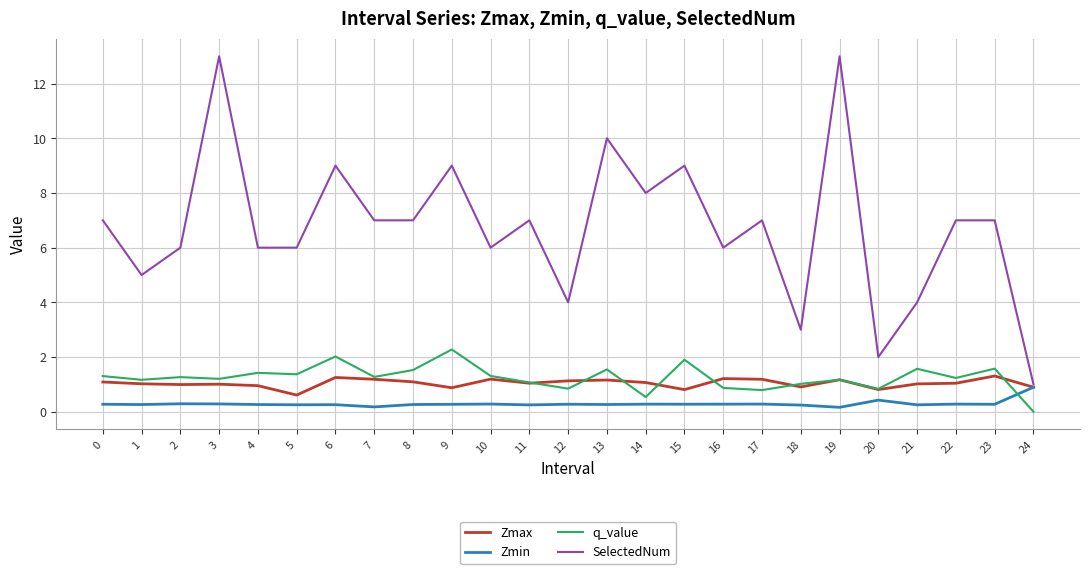

Is the value of Zmax at 17 greater than the value of Zmin at 17?

Yes